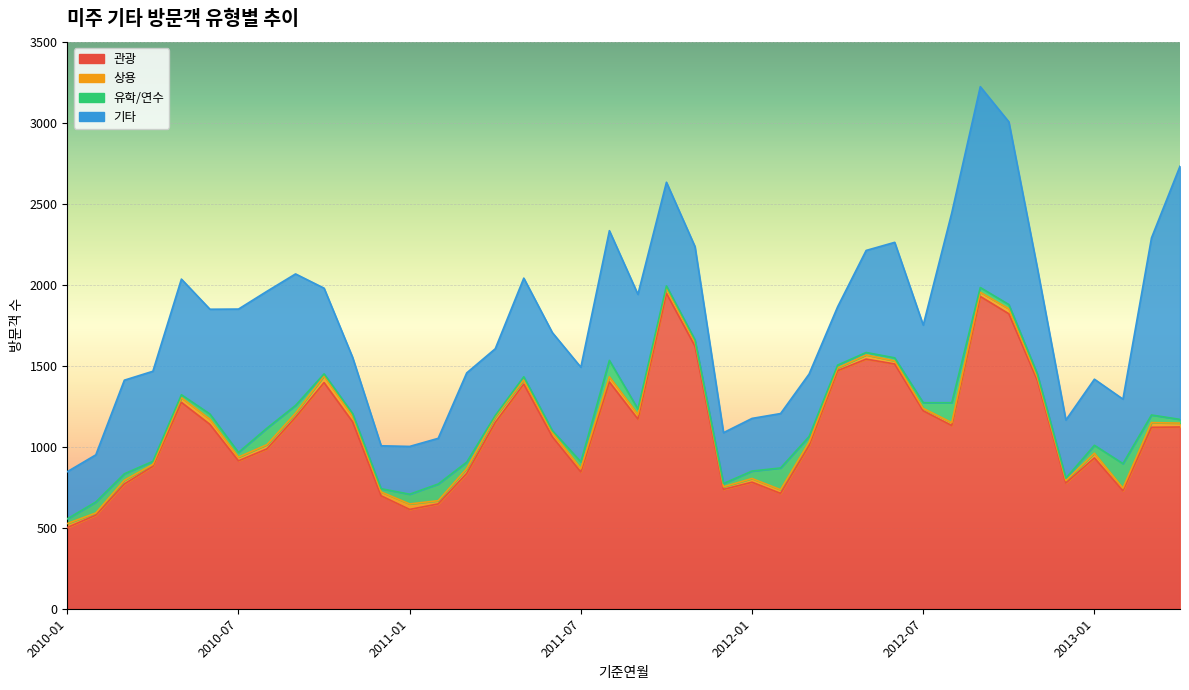

Rank the series by their maximum value, from highest to lowest.

관광, 기타, 유학/연수, 상용